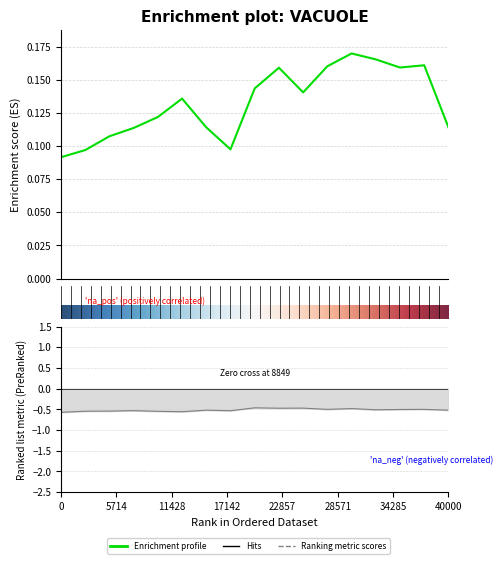

How many data points does each series have?

17